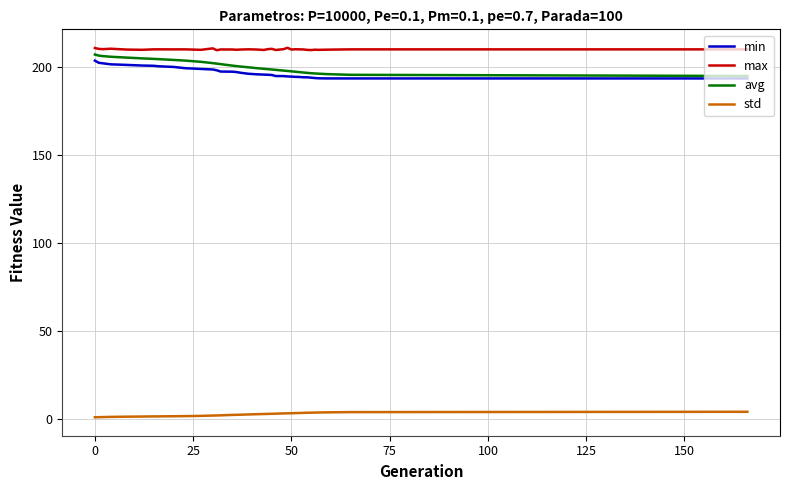

True or false: std and min cross at least once.

False